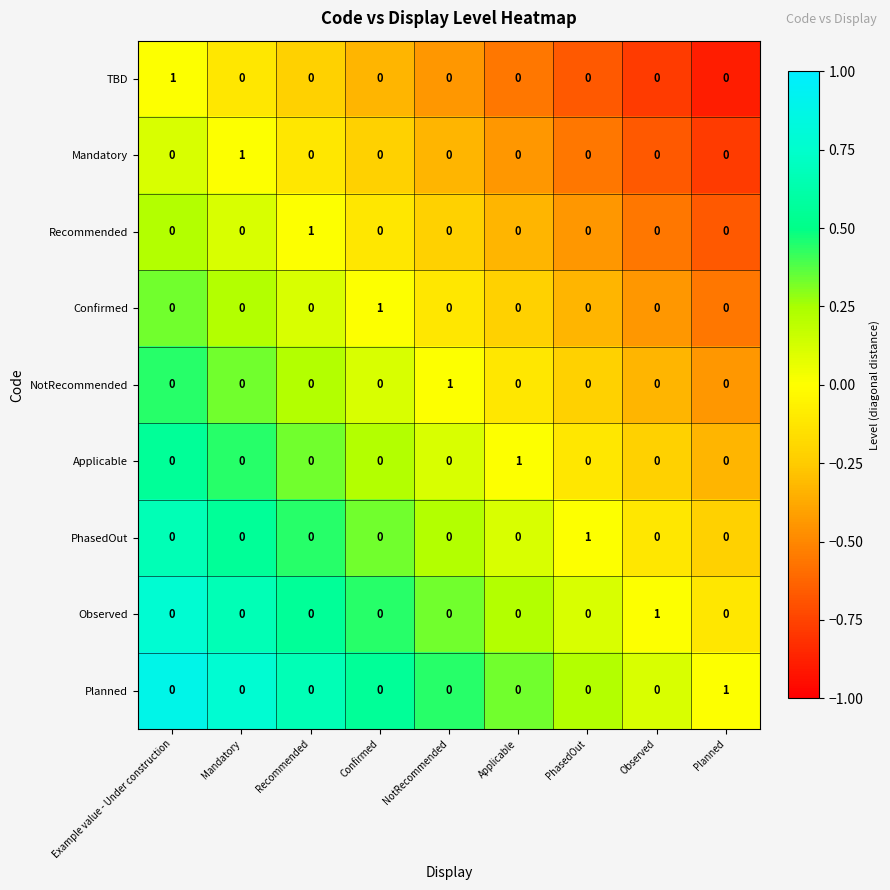

At how many categories does at least one series exceed 0?

9